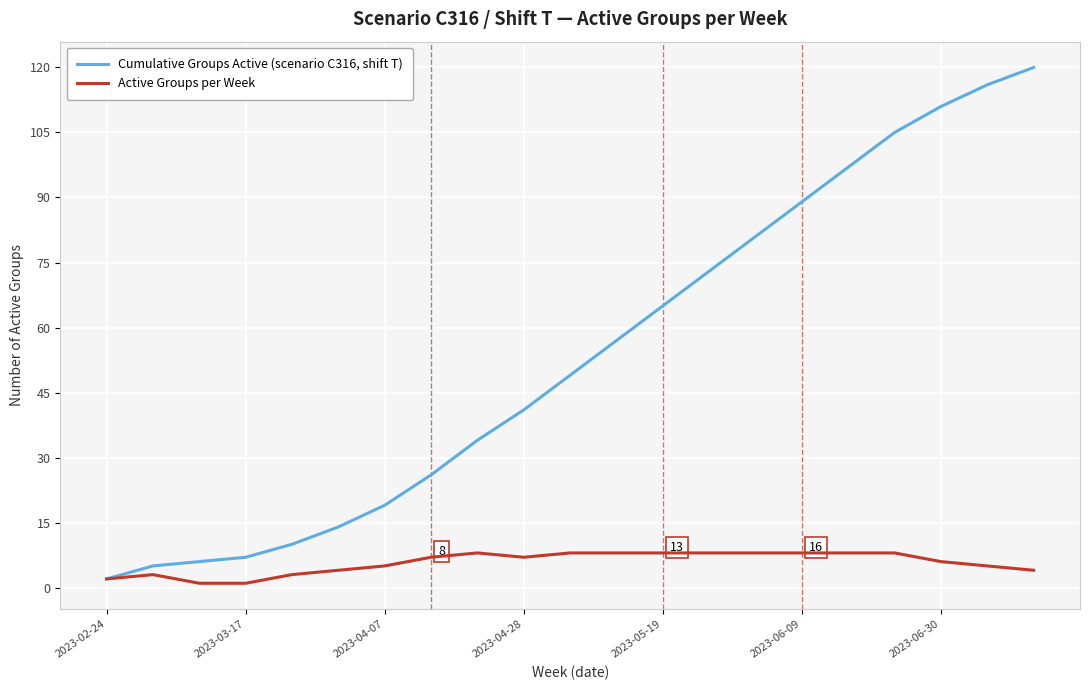

Rank the series by their average value, from highest to lowest.

Cumulative Groups Active (scenario C316, shift T), Active Groups per Week